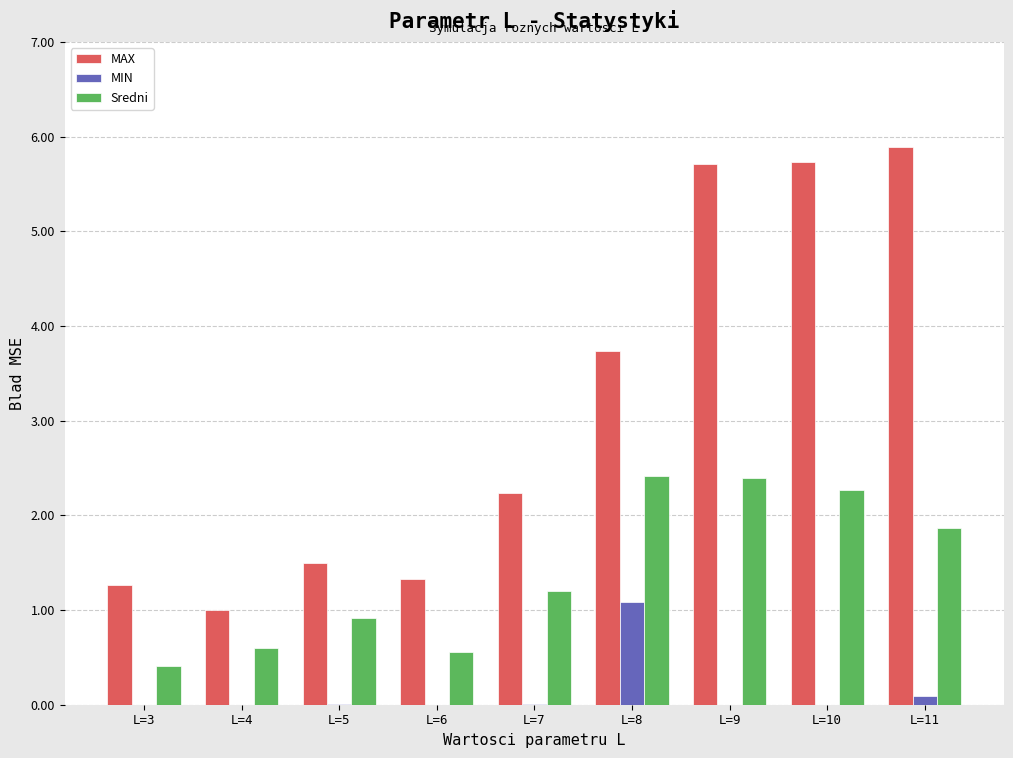

At which label is Sredni closest to 1?

L=5